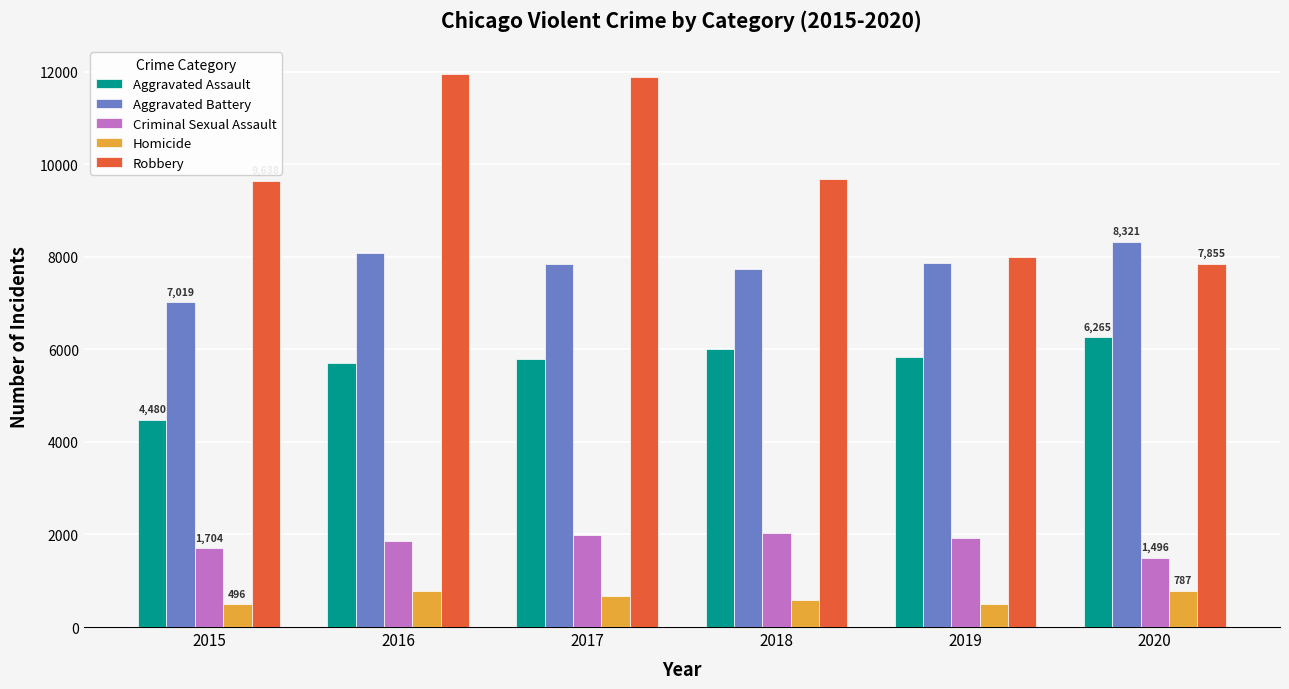

What is the lowest value of the Aggravated Assault series?

4480